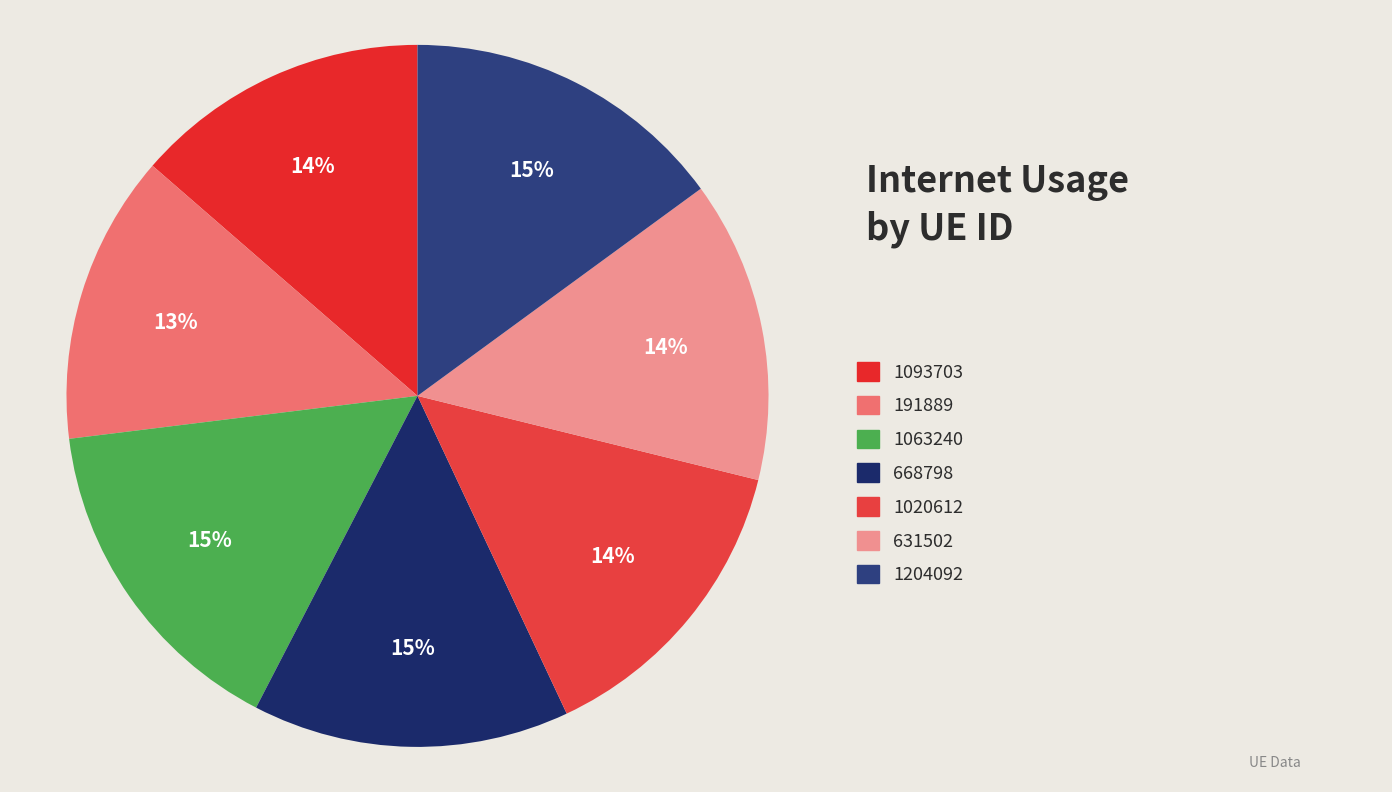

Count the number of slices in the pie.

7